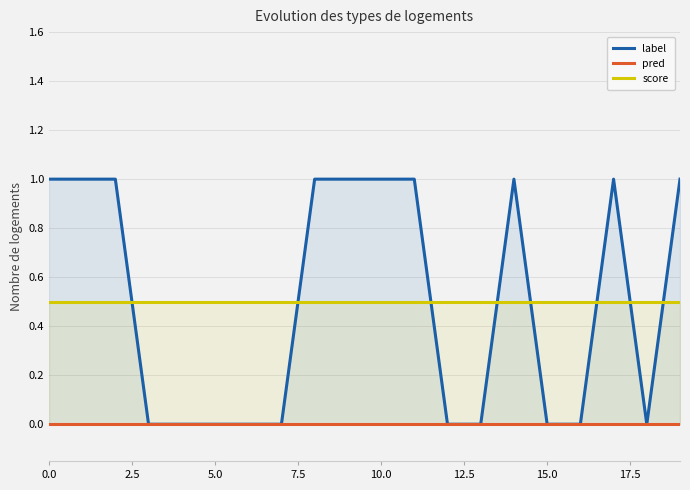

What is the maximum value shown in the chart?

1.0